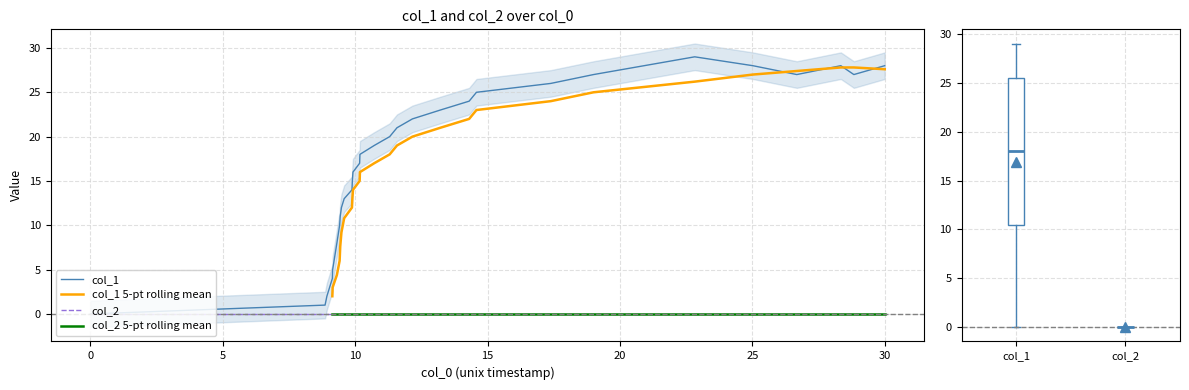

List the series in order of their peak value, highest first.

col_1, col_1 5-pt rolling mean, col_2, col_2 5-pt rolling mean